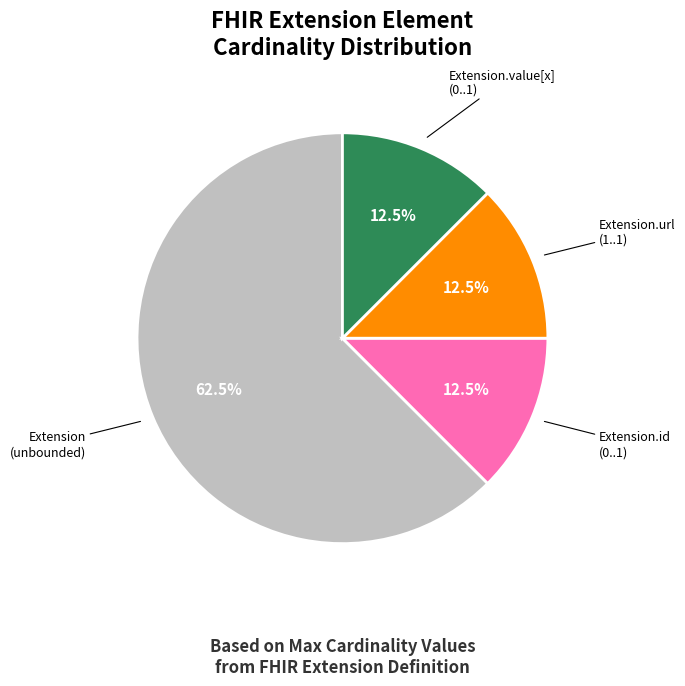

Do Extension (unbounded) and Extension.url (1..1) together represent more than half of the pie?

Yes